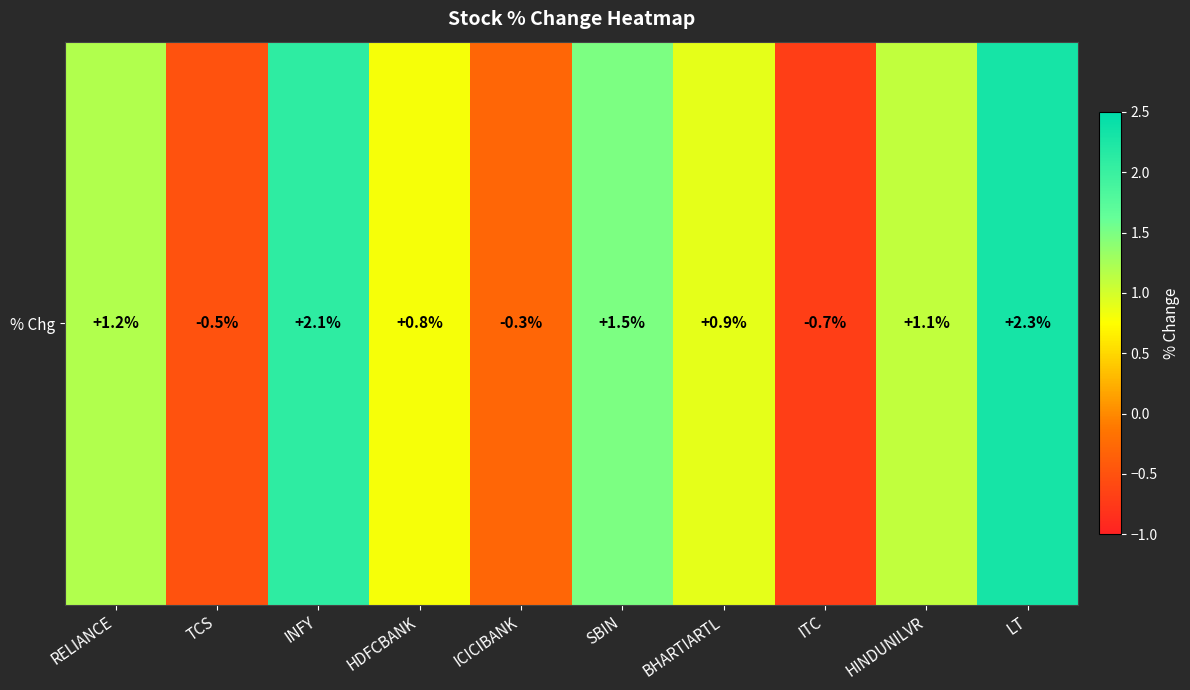

Reading left to right, what are all the values shown in this chart?

RELIANCE=1.2	TCS=-0.5	INFY=2.1	HDFCBANK=0.8	ICICIBANK=-0.3	SBIN=1.5	BHARTIARTL=0.9	ITC=-0.7	HINDUNILVR=1.1	LT=2.3